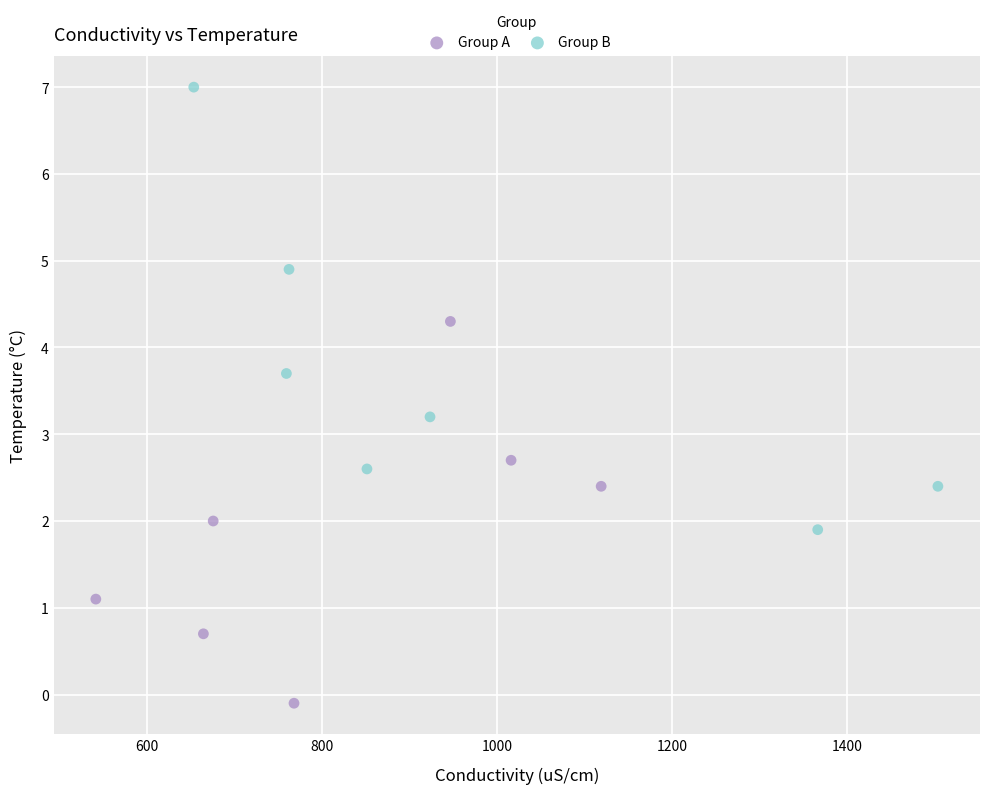

What are all the series names shown in the legend?

Group A, Group B